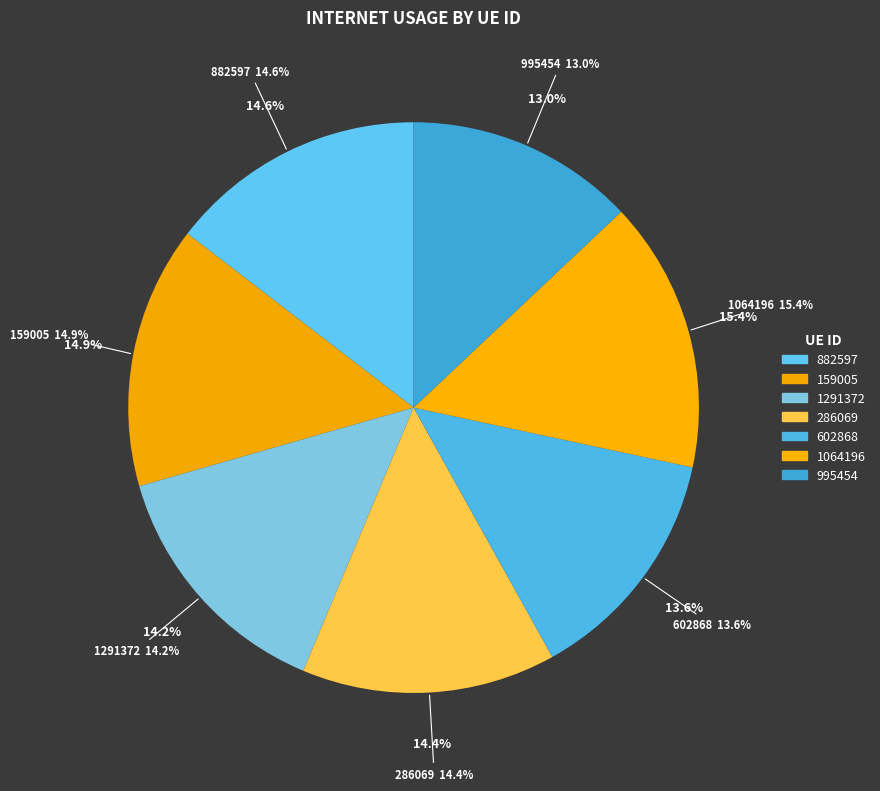

To the nearest percent, what percentage of the pie is 882597?

15%